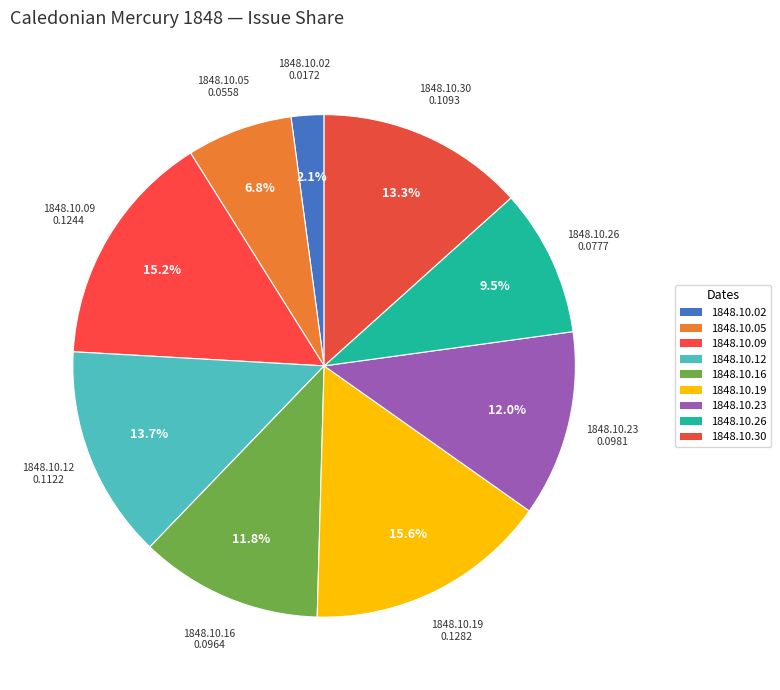

How many slices are in this pie chart?

9